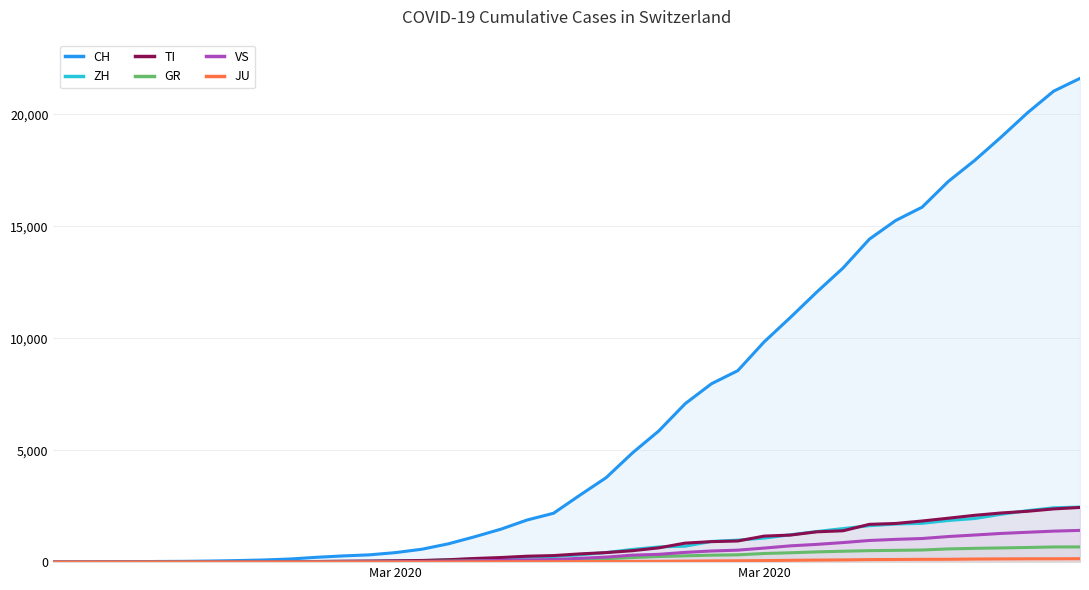

Reading left to right, transcribe all the data shown in this chart.

CH: 0	4	8	20	30	36	50	70	97	141	216	278	325	426	577	817	1132	1472	1883	2183	2989	3774	4879	5861	7075	7967	8551	9835	10930	12061	13138	14426	15259	15851	17005	17942	18979	20062	21035	21605
ZH: 0	0	2	2	6	7	10	13	15	23	29	34	40	49	62	101	140	163	218	250	326	429	568	679	711	925	984	1073	1221	1368	1500	1627	1701	1733	1859	1947	2136	2300	2428	2461
TI: 0	1	1	1	2	2	4	8	13	25	28	41	49	61	75	108	163	206	265	293	368	426	511	638	849	916	945	1162	1209	1354	1401	1688	1727	1837	1962	2091	2195	2271	2377	2442
GR: 0	2	2	6	6	6	9	10	13	15	16	18	19	28	32	44	53	65	73	93	118	152	204	252	283	311	327	386	419	458	487	513	527	542	591	617	635	655	678	680
VS: 0	0	0	1	1	2	3	3	4	5	6	7	12	17	22	30	53	76	98	115	172	225	312	349	436	498	535	628	728	793	874	968	1017	1055	1144	1211	1282	1334	1385	1418
JU: 0	0	1	1	1	1	1	2	2	4	4	5	5	7	7	7	12	17	18	19	25	29	32	36	44	54	61	69	82	92	100	114	119	127	128	140	145	149	149	154